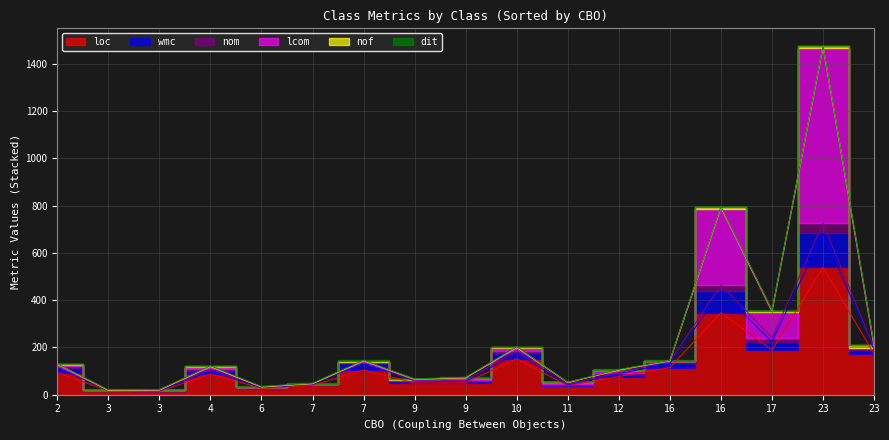

How many lines are shown in the chart?

6